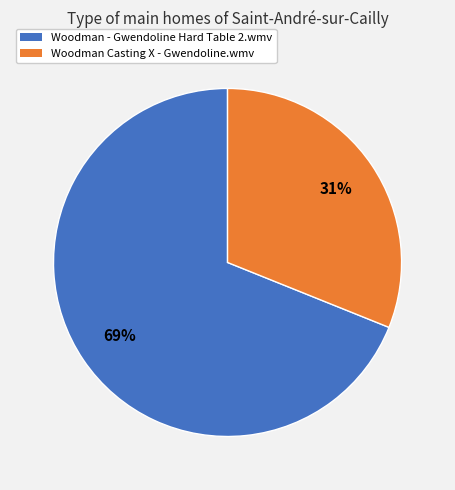

Is the sum of Woodman - Gwendoline Hard Table 2.wmv and Woodman Casting X - Gwendoline.wmv greater than half?

Yes